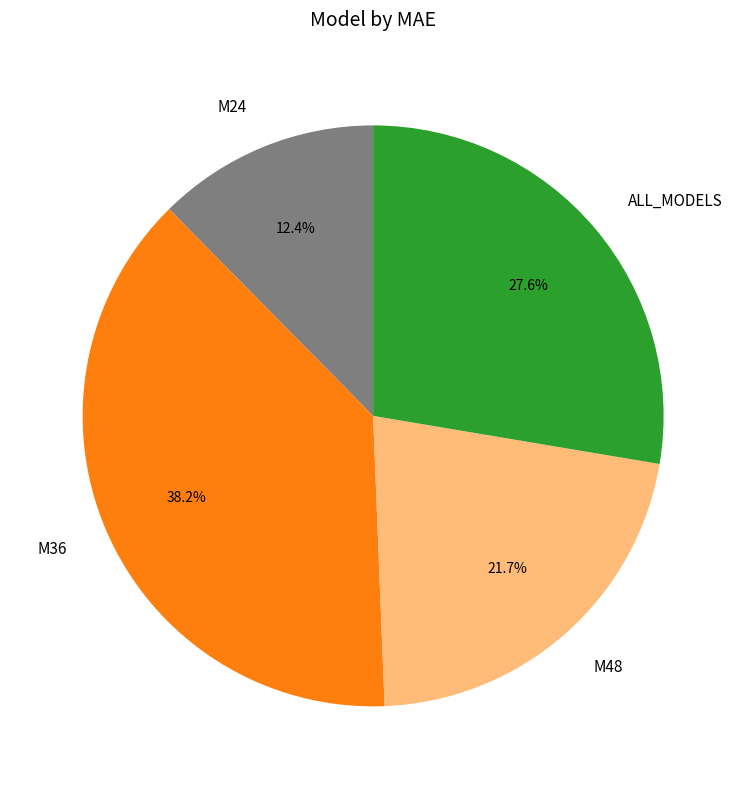

Rank the categories by value from lowest to highest.

M24, M48, ALL_MODELS, M36